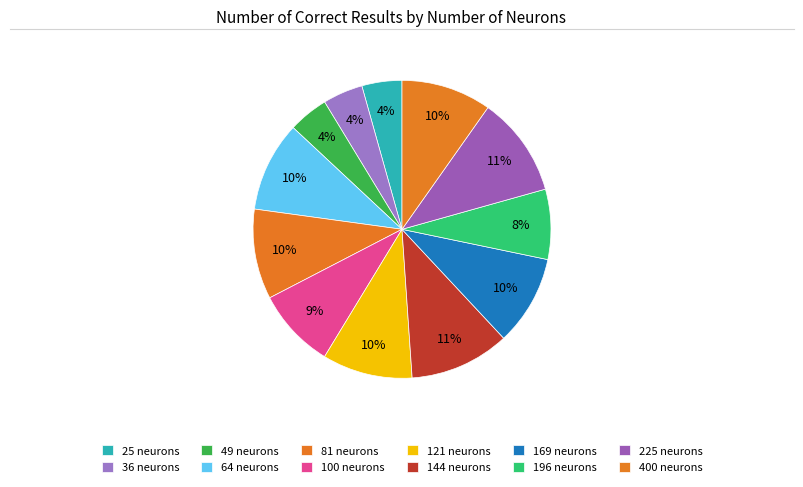

Rank the categories by value from highest to lowest.

144, 225, 64, 81, 121, 169, 400, 100, 196, 25, 36, 49